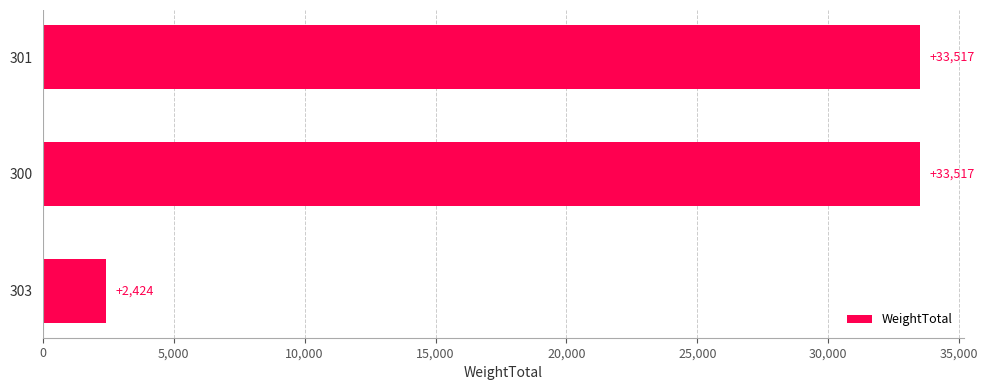

What is the greatest value displayed?

33517